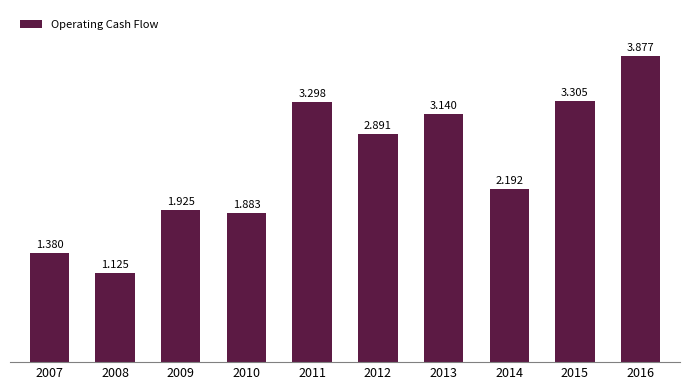

How many bars are there in total?

10